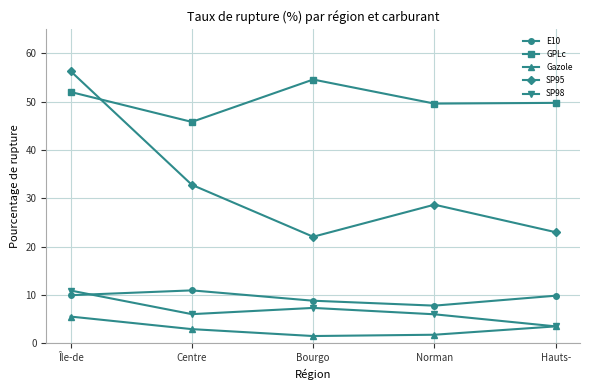

Does the chart have visible grid lines?

Yes